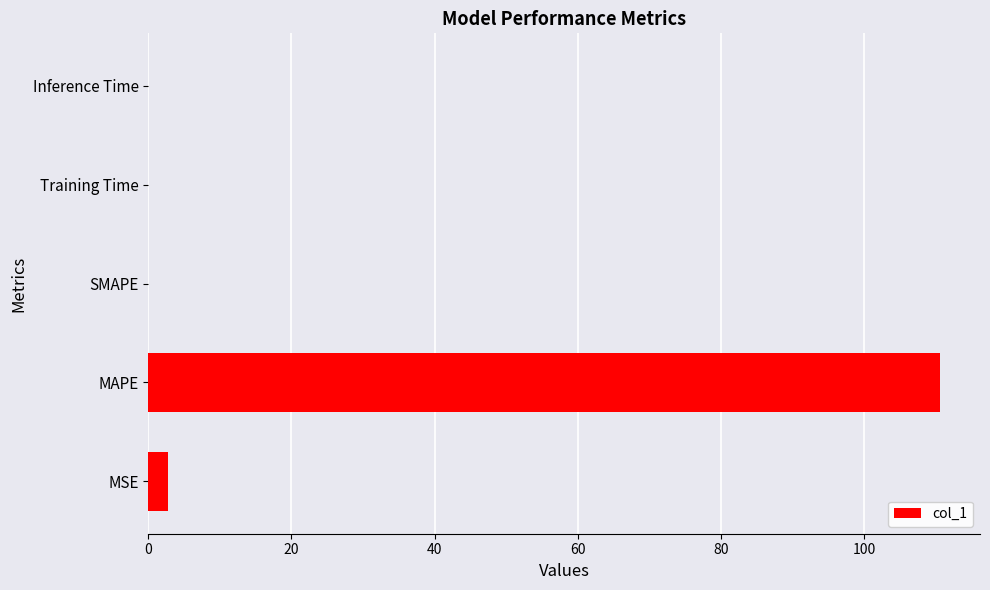

Which has a higher value, Inference Time or MSE?

MSE